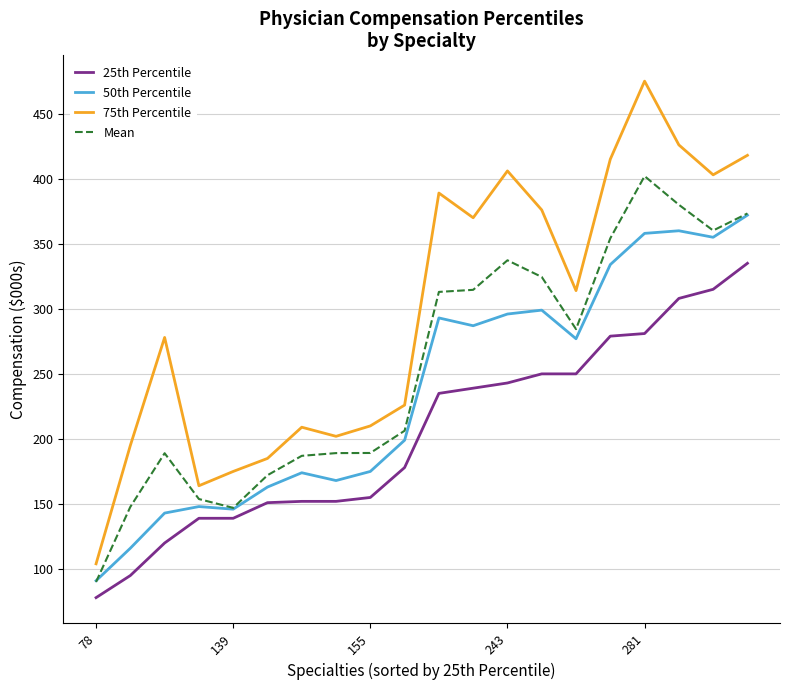

What is the minimum value for 25th Percentile?

78.0